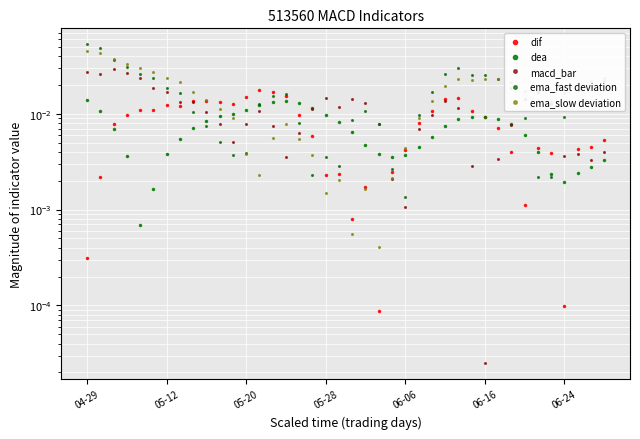

What position from the left is 28?

29